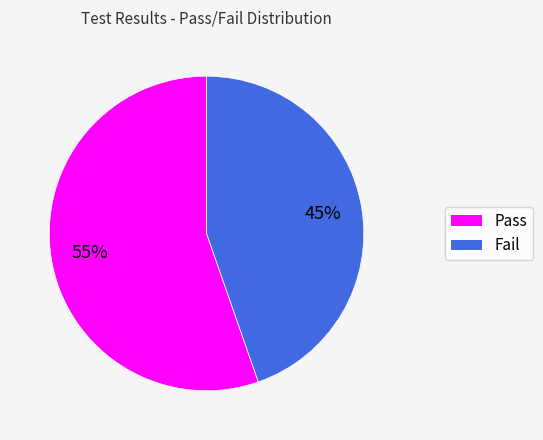

Count the number of slices in the pie.

2